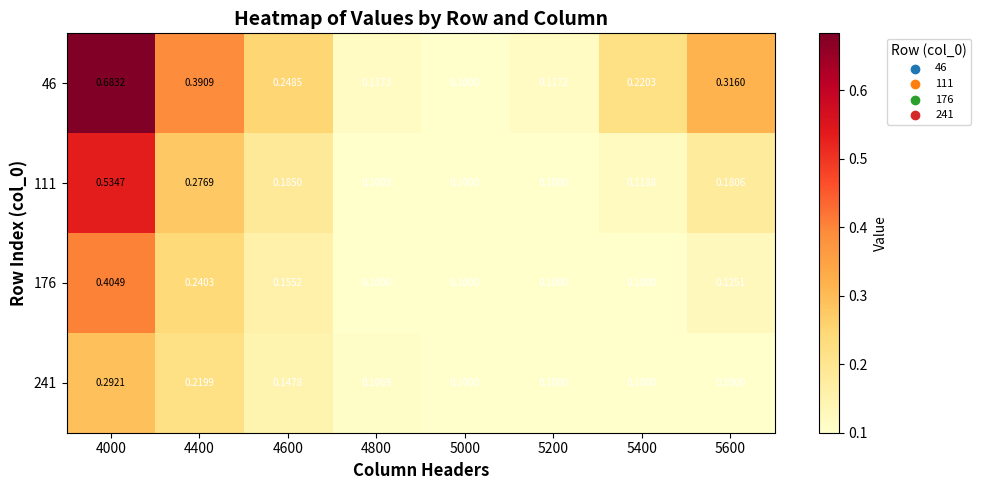

Between 4400 and 5200, which series saw the biggest shift?

46